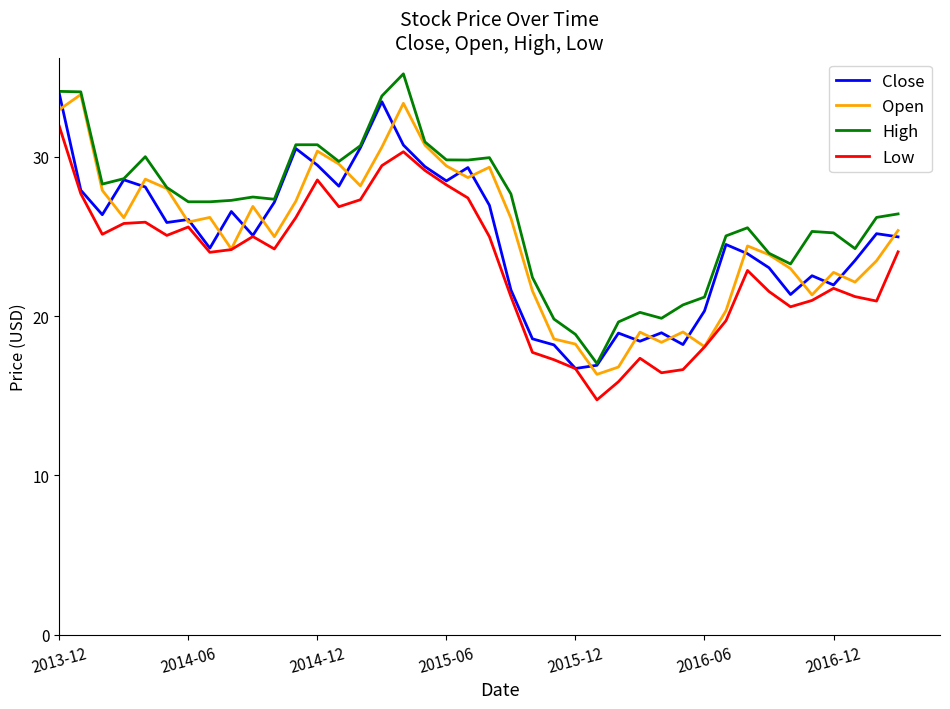

What is the minimum value for Open?

16.3